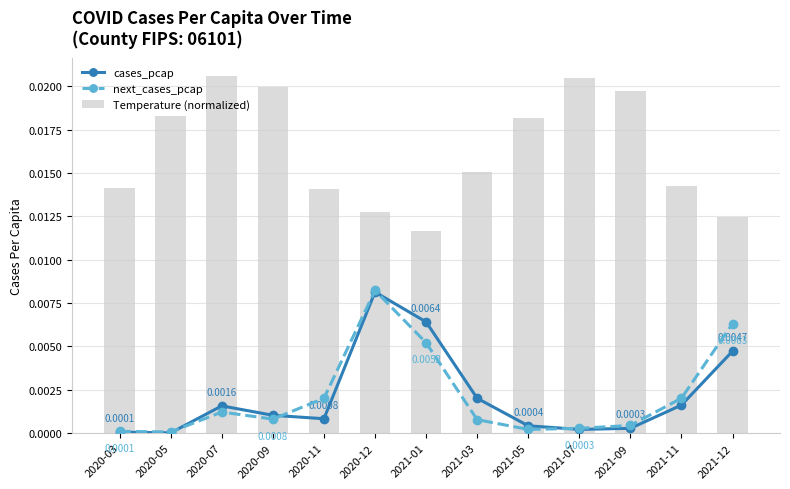

Which series has the largest range (max minus min)?

Temperature (normalized)